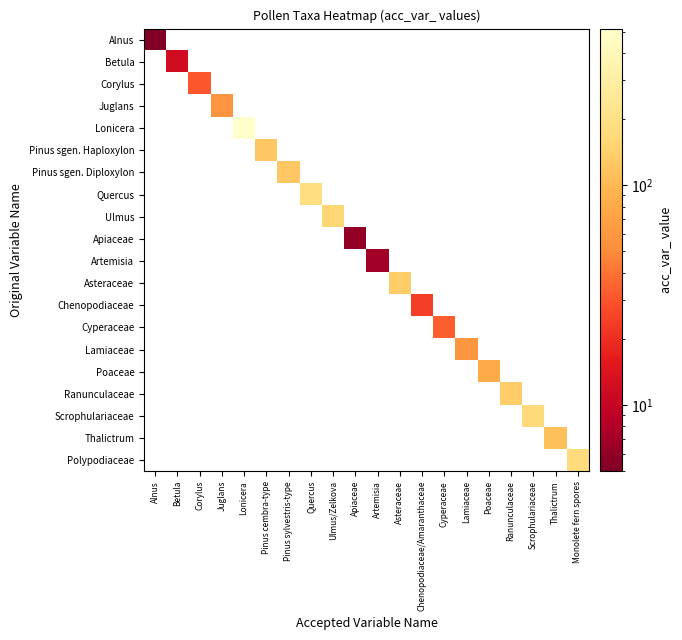

Between Poaceae and Scrophulariaceae, which is larger?

Scrophulariaceae